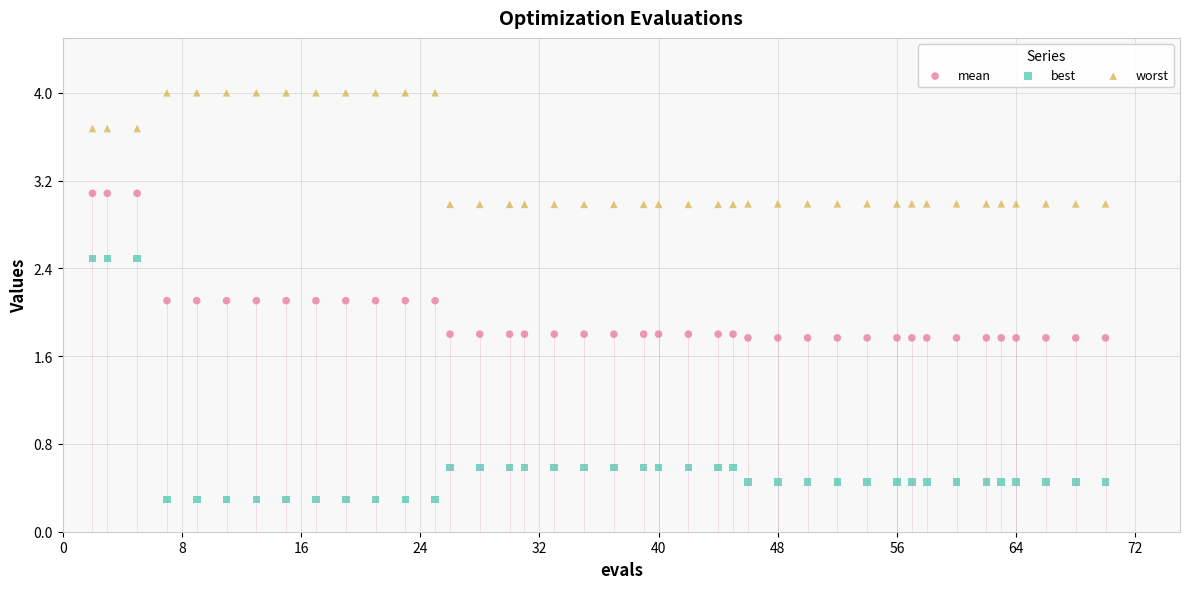

Which series has the widest spread of Y values?

best